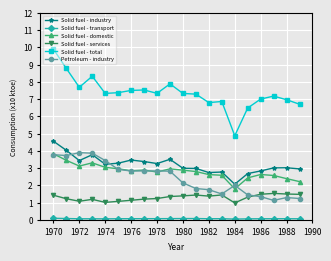

True or false: Solid fuel - total and Petroleum - industry cross at least once.

False